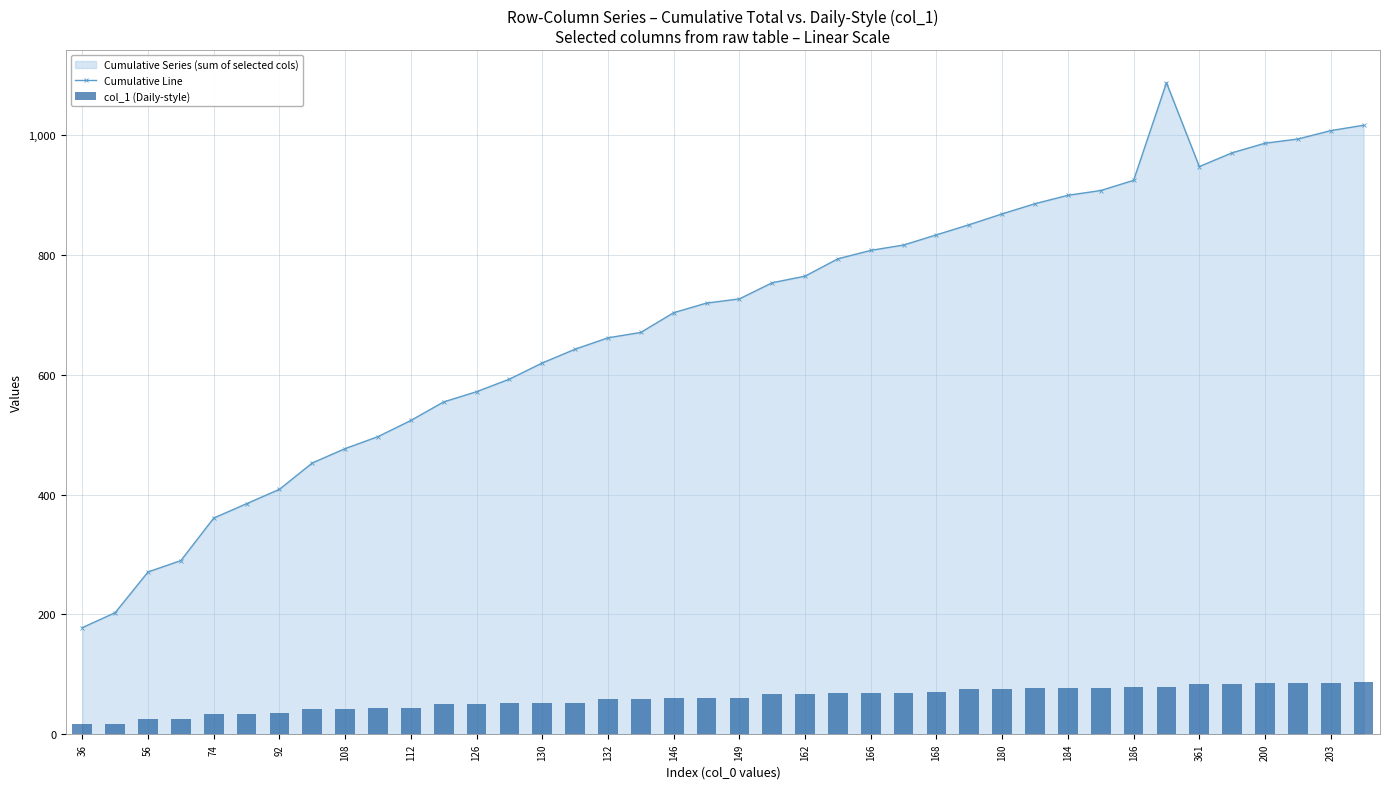

True or false: Cumulative Line has a value of 420 at 184.

False